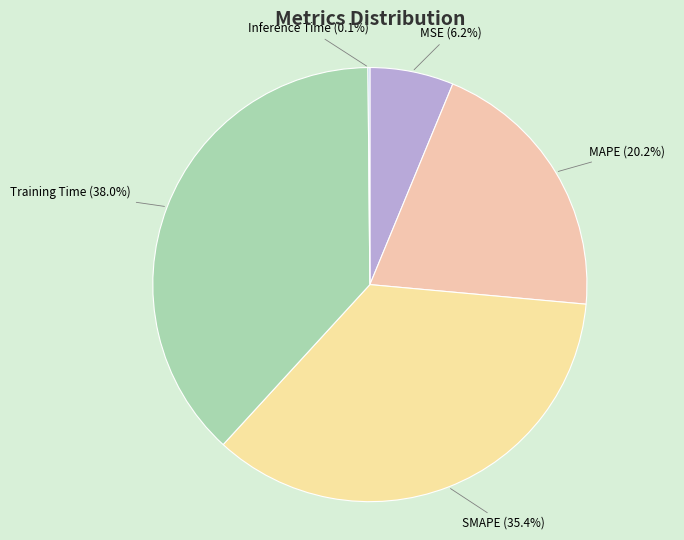

Which slice is the largest?

Training Time